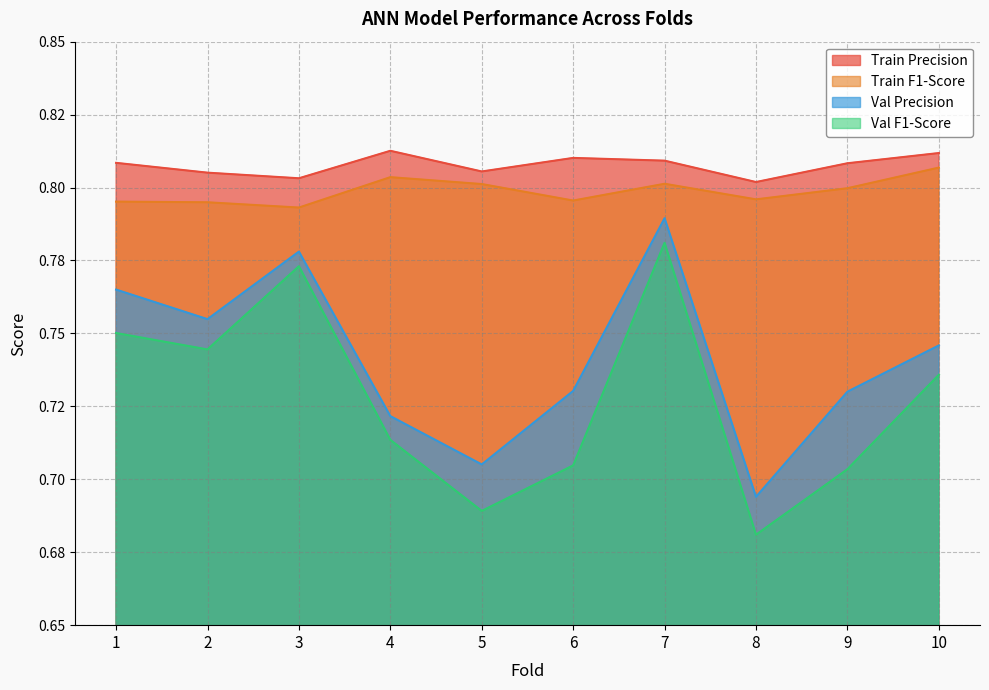

How many interior local valleys does the Train F1-Score series have?

3